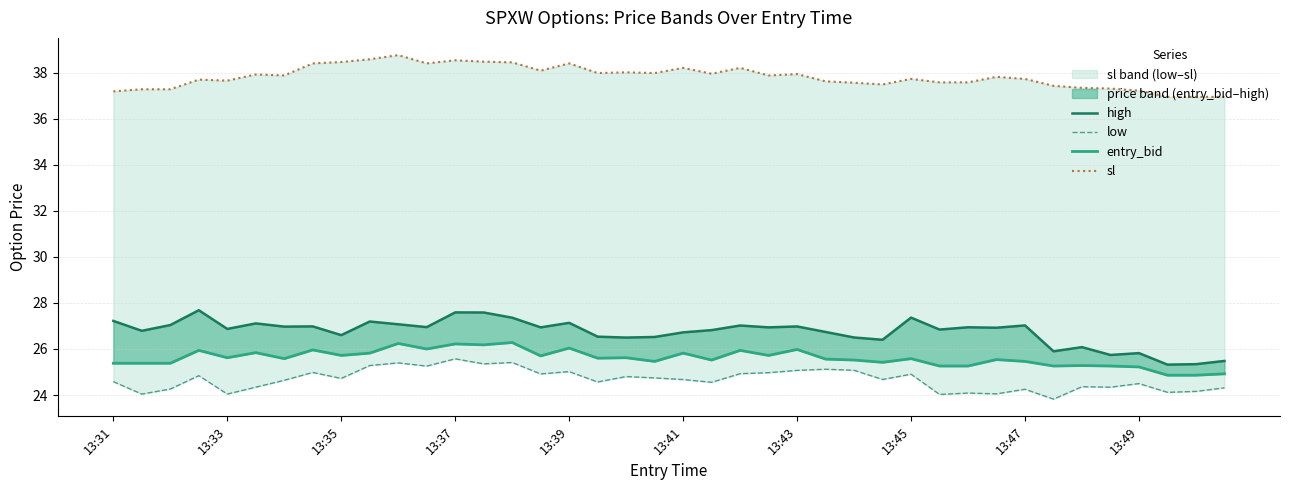

True or false: low and sl intersect in this chart.

False